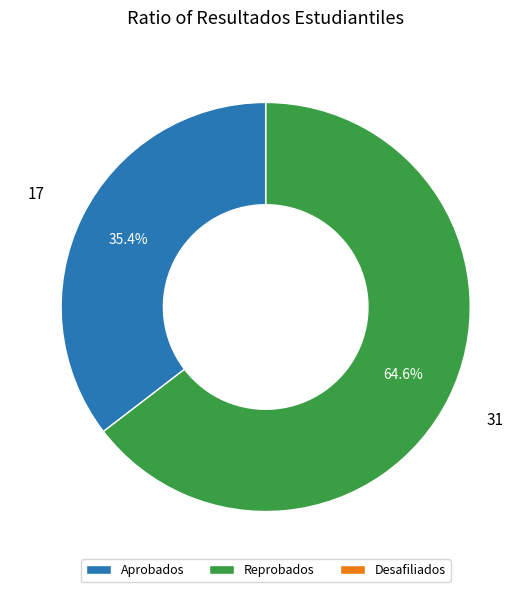

Which slice is the largest?

Reprobados